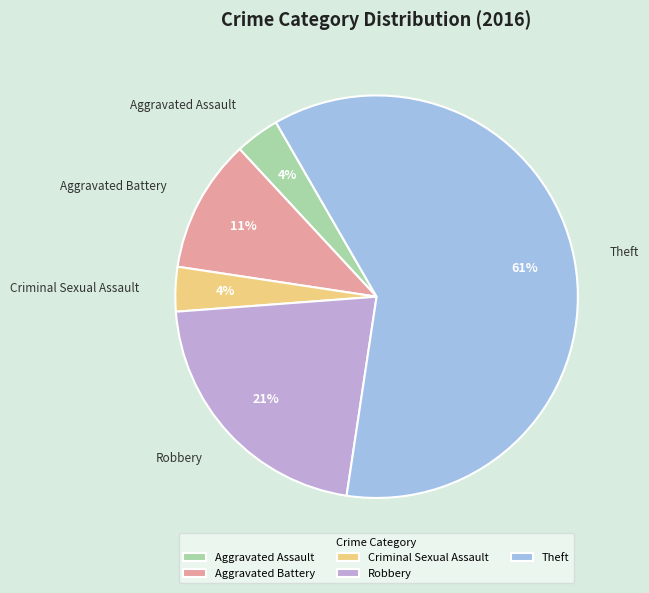

Which category has the biggest portion of the pie?

Theft